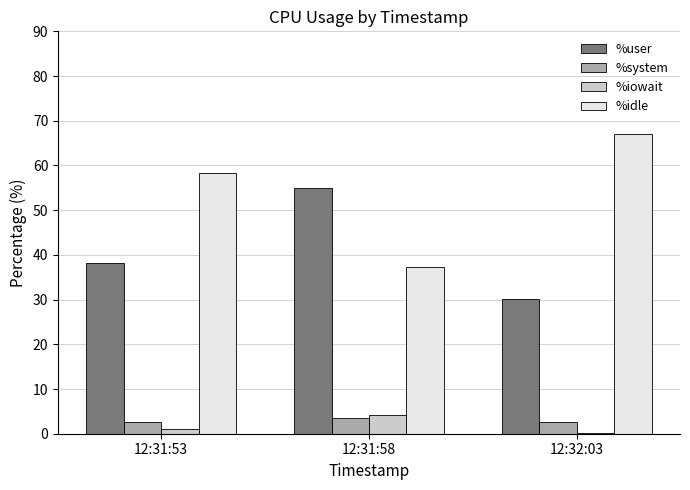

What is the sum of all %system values?

8.7